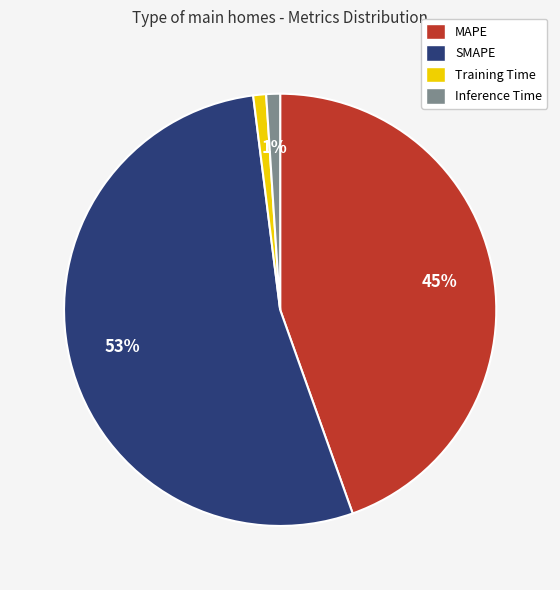

To the nearest percent, what is the combined percentage of MAPE and Training Time?

46%